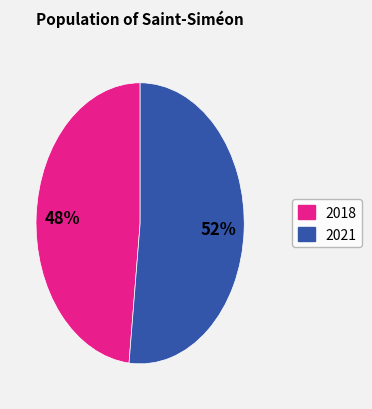

Count the number of slices in the pie.

2